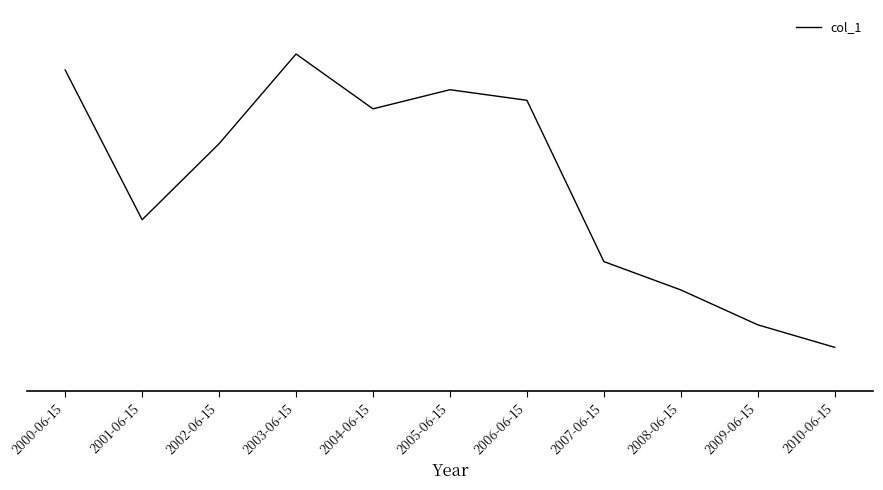

What is the label of the 4th point from the right?

2007-06-15